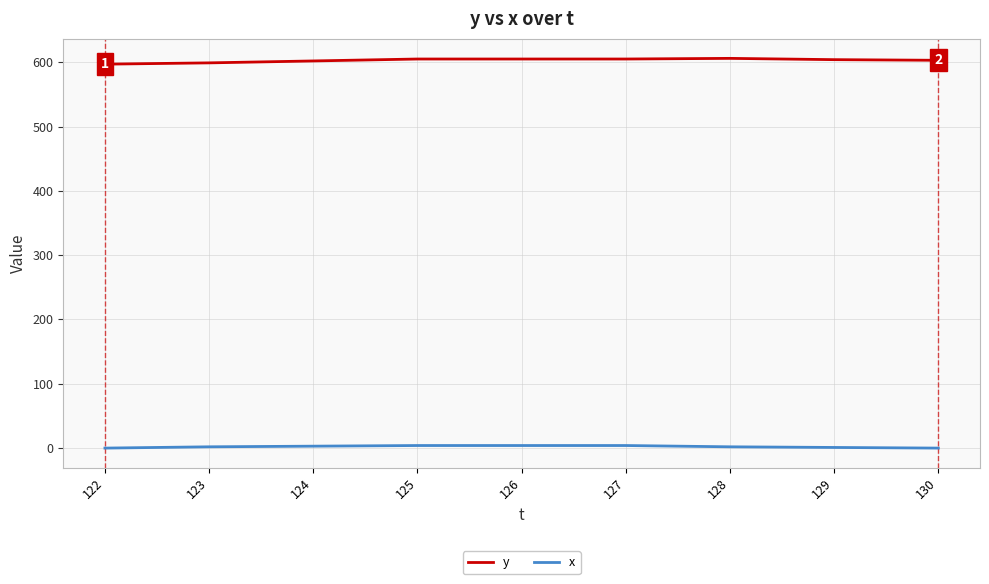

Rank the series at 122 from highest to lowest value.

y, x